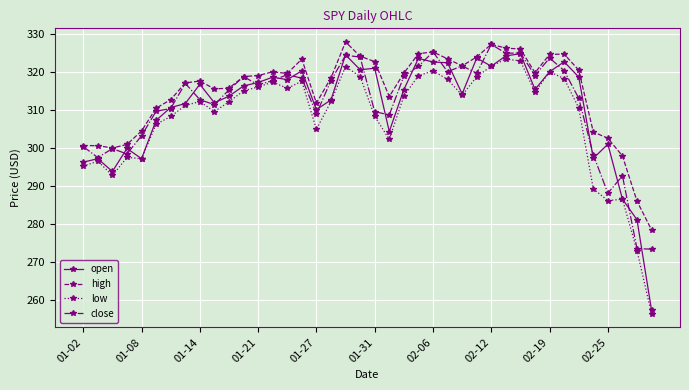

Which series has the largest total across all categories?

high